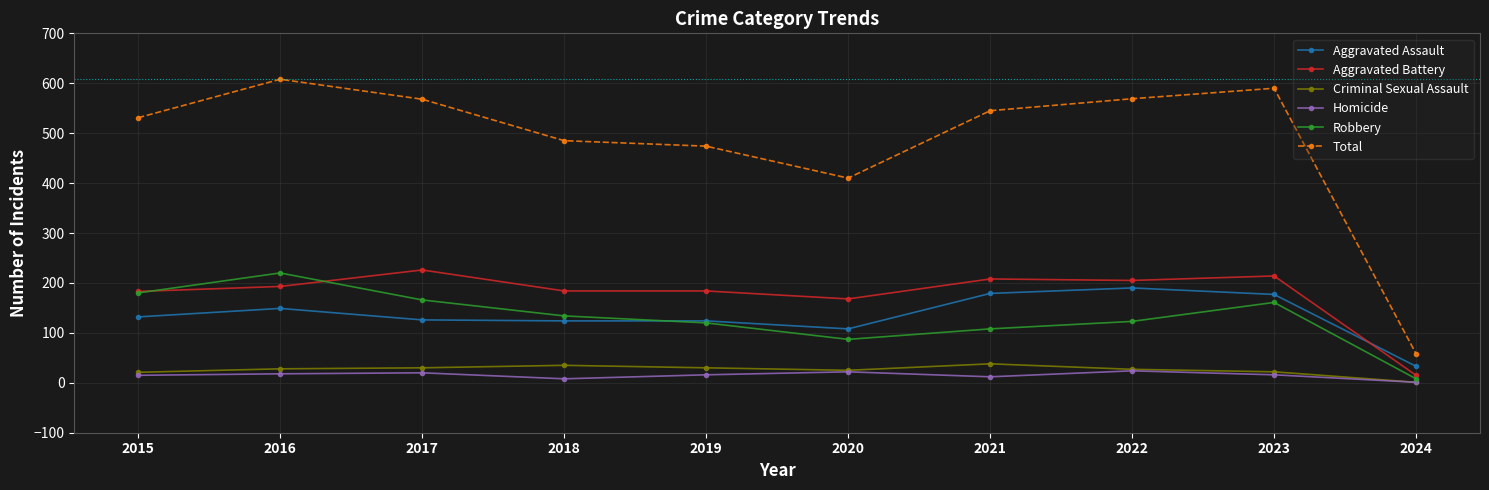

Which category has the lowest value in the Robbery series?

2024